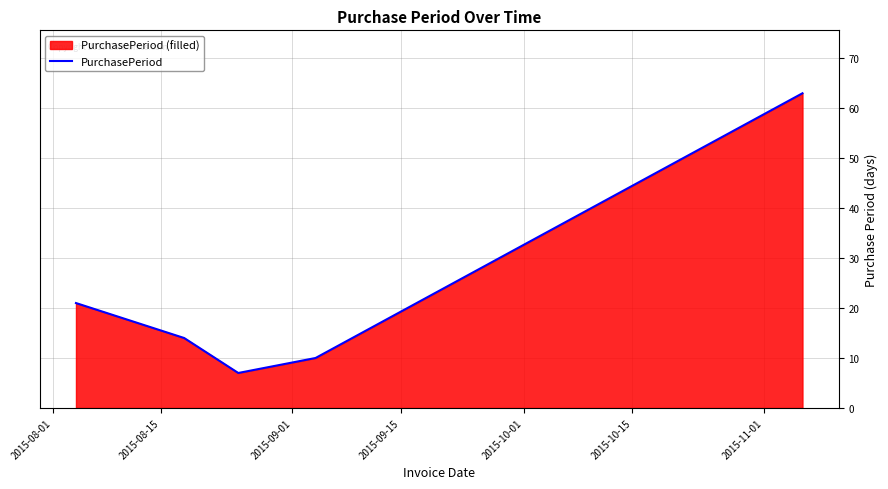

What is the minimum value shown in the chart?

7